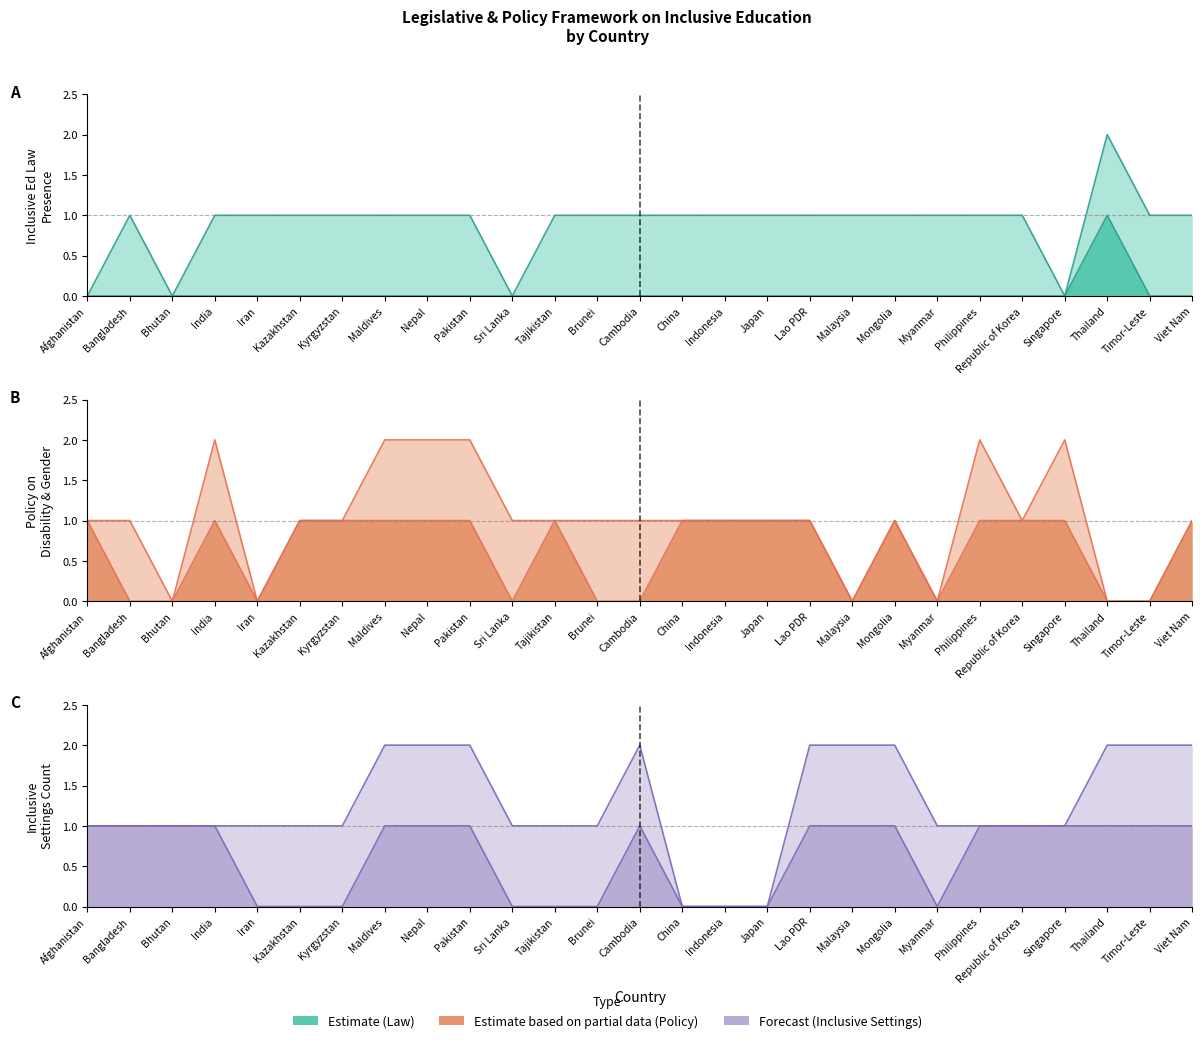

At which label does Ed Law Gender (Lg) reach its minimum?

Bangladesh